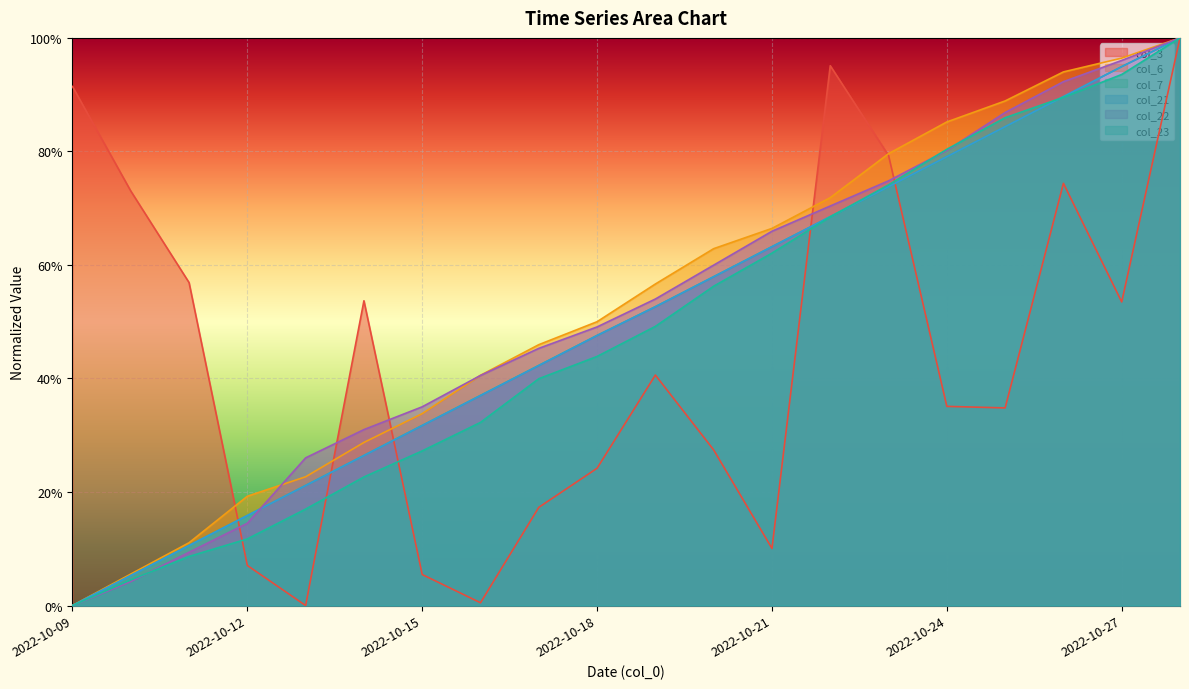

What is the difference between the highest and lowest values at 2022-10-24?

0.5